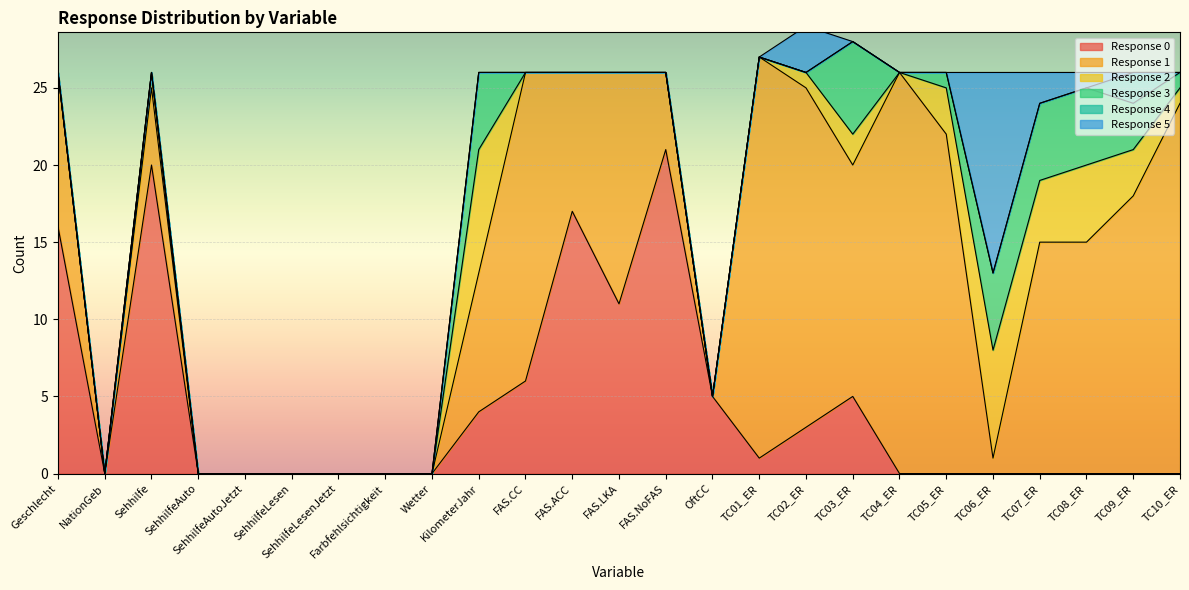

Reading right to left, what are all the values shown in this chart?

0: TC10_ER=0	TC09_ER=0	TC08_ER=0	TC07_ER=0	TC06_ER=0	TC05_ER=0	TC04_ER=0	TC03_ER=5	TC02_ER=3	TC01_ER=1	OftCC=5	FAS.NoFAS=21	FAS.LKA=11	FAS.ACC=17	FAS.CC=6	KilometerJahr=4	Wetter=0	Farbfehlsichtigkeit=0	SehhilfeLesenJetzt=0	SehhilfeLesen=0	SehhilfeAutoJetzt=0	SehhilfeAuto=0	Sehhilfe=20	NationGeb=0	Geschlecht=16
1: TC10_ER=24	TC09_ER=18	TC08_ER=15	TC07_ER=15	TC06_ER=1	TC05_ER=22	TC04_ER=26	TC03_ER=15	TC02_ER=22	TC01_ER=26	OftCC=0	FAS.NoFAS=5	FAS.LKA=15	FAS.ACC=9	FAS.CC=20	KilometerJahr=9	Wetter=0	Farbfehlsichtigkeit=0	SehhilfeLesenJetzt=0	SehhilfeLesen=0	SehhilfeAutoJetzt=0	SehhilfeAuto=0	Sehhilfe=5	NationGeb=0	Geschlecht=10
2: TC10_ER=1	TC09_ER=3	TC08_ER=5	TC07_ER=4	TC06_ER=7	TC05_ER=3	TC04_ER=0	TC03_ER=2	TC02_ER=1	TC01_ER=0	OftCC=0	FAS.NoFAS=0	FAS.LKA=0	FAS.ACC=0	FAS.CC=0	KilometerJahr=8	Wetter=0	Farbfehlsichtigkeit=0	SehhilfeLesenJetzt=0	SehhilfeLesen=0	SehhilfeAutoJetzt=0	SehhilfeAuto=0	Sehhilfe=1	NationGeb=0	Geschlecht=0
3: TC10_ER=1	TC09_ER=3	TC08_ER=5	TC07_ER=5	TC06_ER=5	TC05_ER=1	TC04_ER=0	TC03_ER=6	TC02_ER=0	TC01_ER=0	OftCC=0	FAS.NoFAS=0	FAS.LKA=0	FAS.ACC=0	FAS.CC=0	KilometerJahr=5	Wetter=0	Farbfehlsichtigkeit=0	SehhilfeLesenJetzt=0	SehhilfeLesen=0	SehhilfeAutoJetzt=0	SehhilfeAuto=0	Sehhilfe=0	NationGeb=0	Geschlecht=0
4: TC10_ER=0	TC09_ER=2	TC08_ER=0	TC07_ER=0	TC06_ER=0	TC05_ER=0	TC04_ER=0	TC03_ER=0	TC02_ER=0	TC01_ER=0	OftCC=0	FAS.NoFAS=0	FAS.LKA=0	FAS.ACC=0	FAS.CC=0	KilometerJahr=0	Wetter=0	Farbfehlsichtigkeit=0	SehhilfeLesenJetzt=0	SehhilfeLesen=0	SehhilfeAutoJetzt=0	SehhilfeAuto=0	Sehhilfe=0	NationGeb=0	Geschlecht=0
5: TC10_ER=0	TC09_ER=0	TC08_ER=1	TC07_ER=2	TC06_ER=13	TC05_ER=0	TC04_ER=0	TC03_ER=0	TC02_ER=3	TC01_ER=0	OftCC=0	FAS.NoFAS=0	FAS.LKA=0	FAS.ACC=0	FAS.CC=0	KilometerJahr=0	Wetter=0	Farbfehlsichtigkeit=0	SehhilfeLesenJetzt=0	SehhilfeLesen=0	SehhilfeAutoJetzt=0	SehhilfeAuto=0	Sehhilfe=0	NationGeb=0	Geschlecht=0